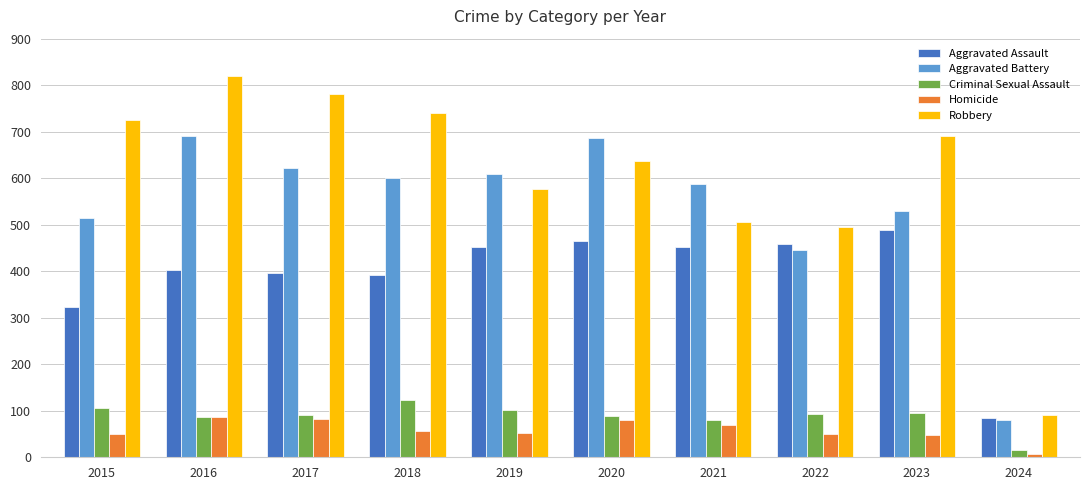

The value of Robbery at 2021 is 340. True or false?

False